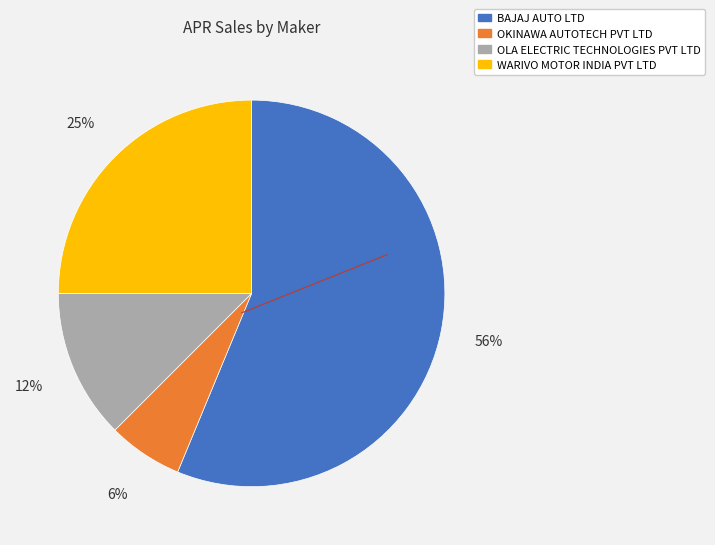

Do WARIVO MOTOR INDIA PVT LTD and BAJAJ AUTO LTD together represent more than half of the pie?

Yes